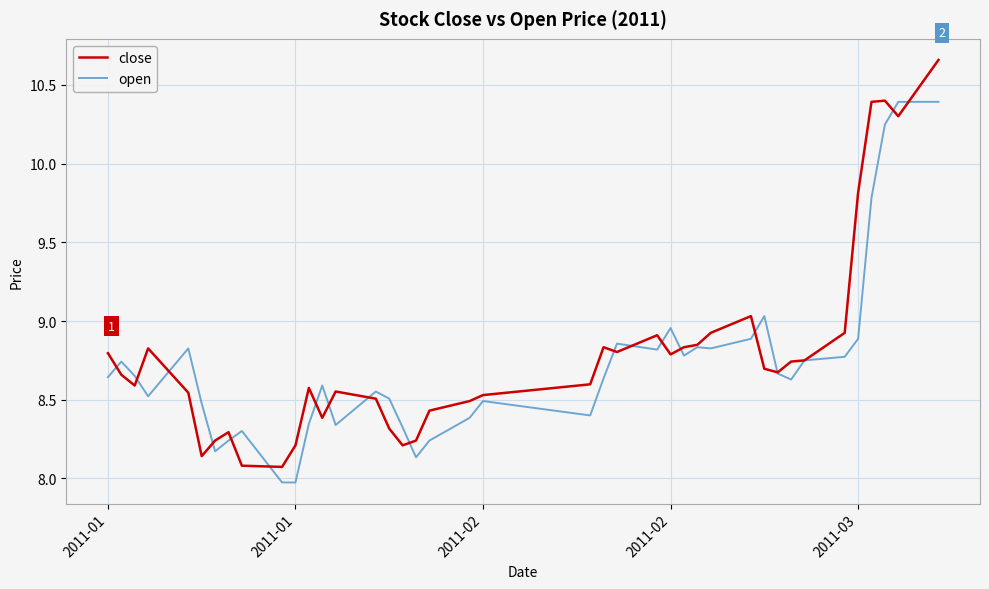

Which series has the largest total across all categories?

close